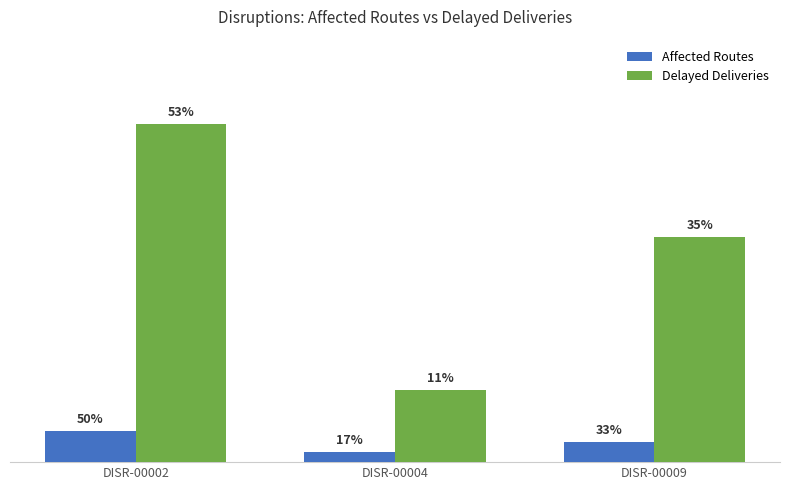

What is the total value across all series at DISR-00009?

72